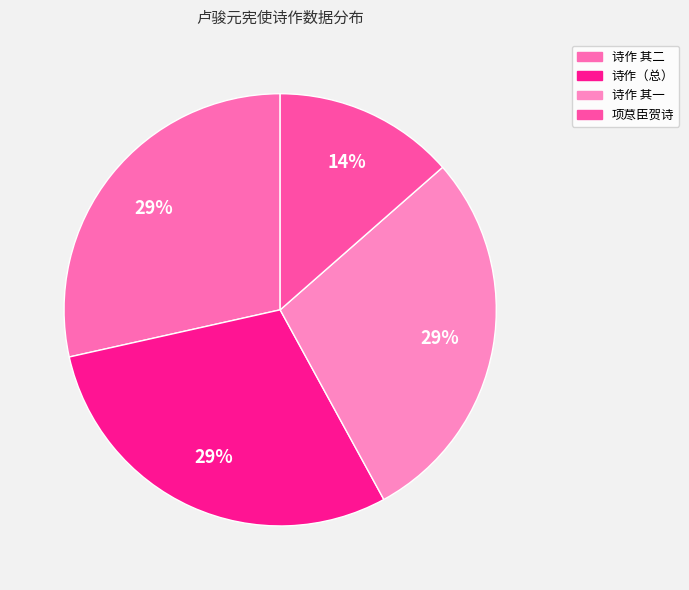

How many slices are in this pie chart?

4